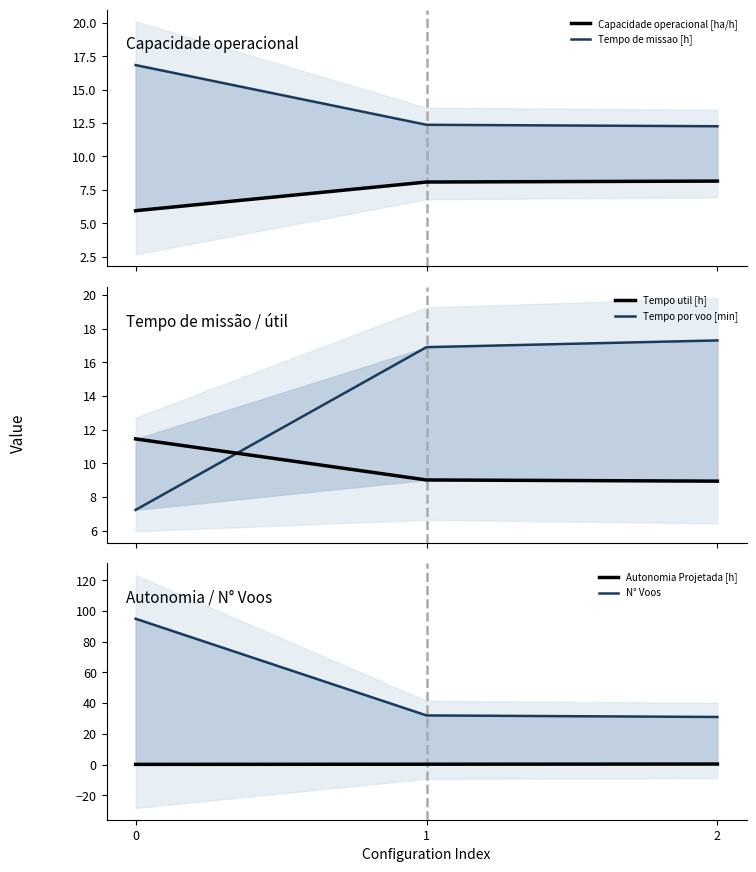

What is the difference between the maximum and minimum values in the Tempo util [h] series?

2.5